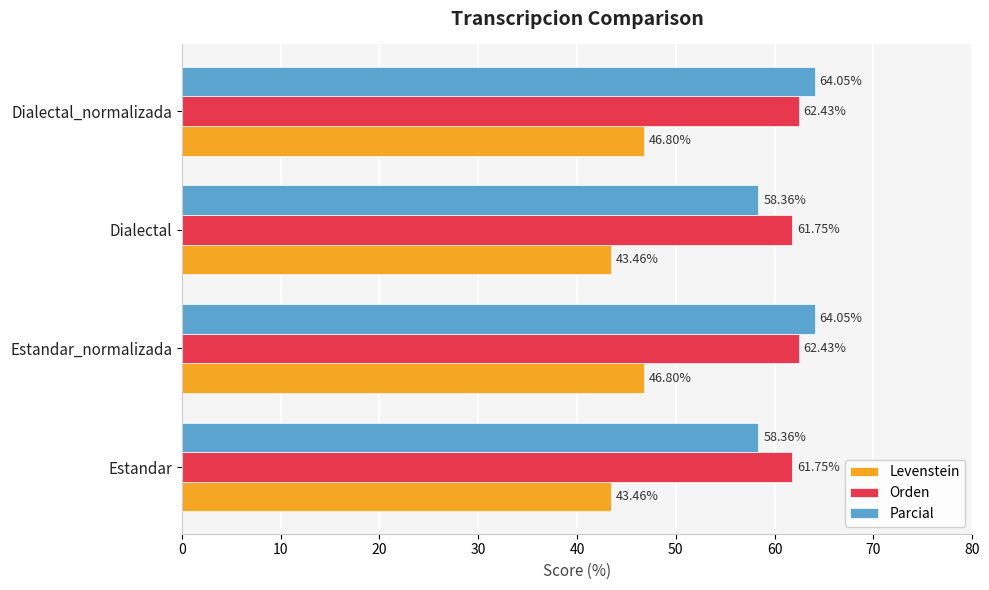

Count the number of data series in this chart.

3